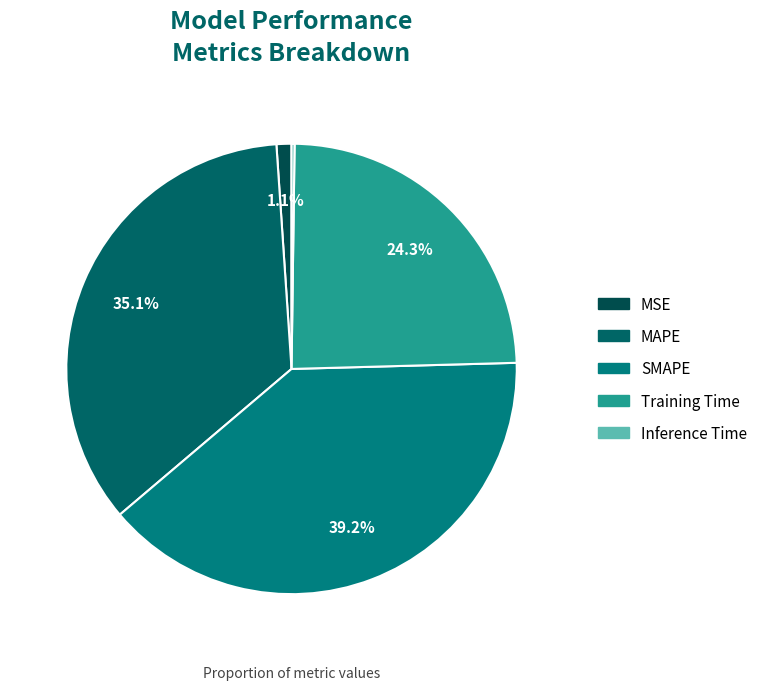

To the nearest percent, what portion does MAPE represent?

35%